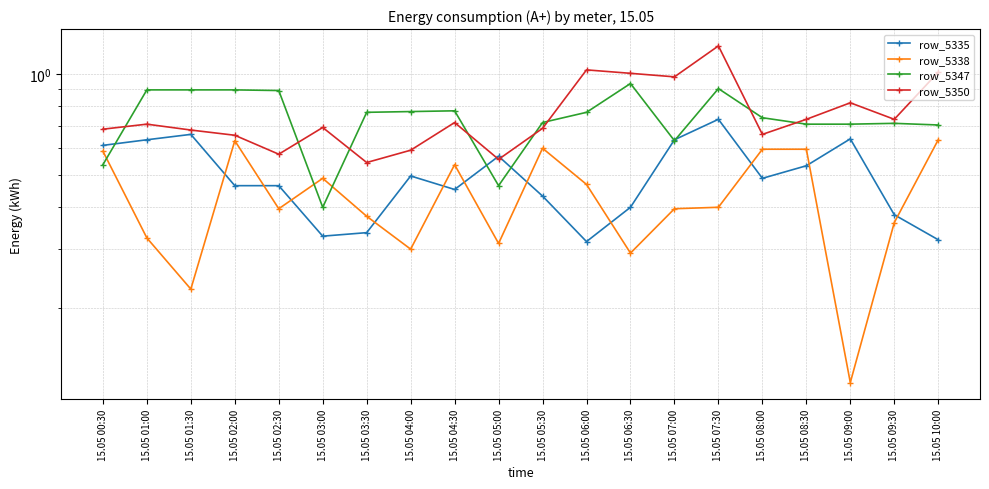

How many intersections are there between row_5347 and row_5335?

5